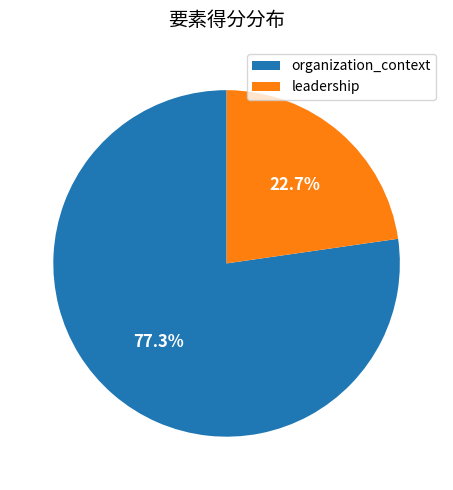

Is there a majority slice in this chart?

Yes